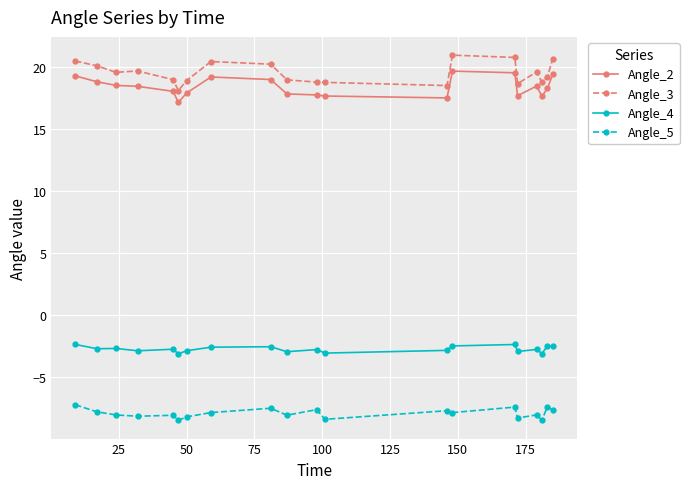

In Angle_4, how many points are higher than both neighbors (excluding endpoints)?

6